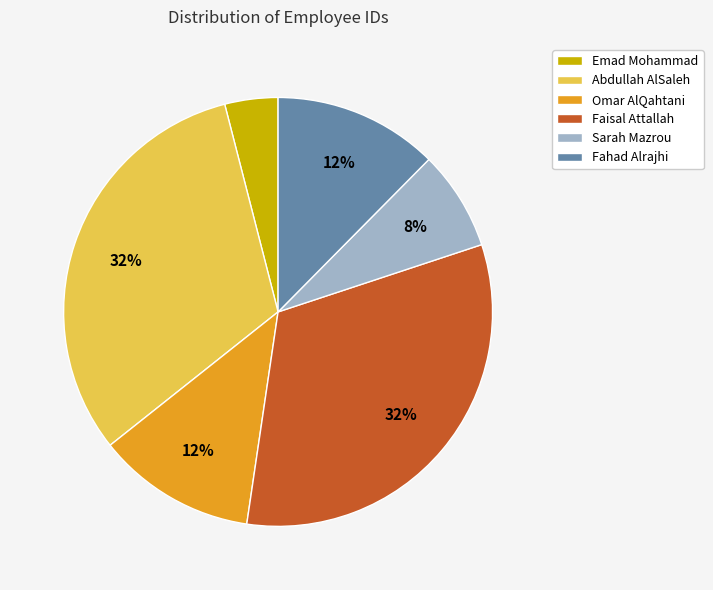

How many slices are in this pie chart?

6